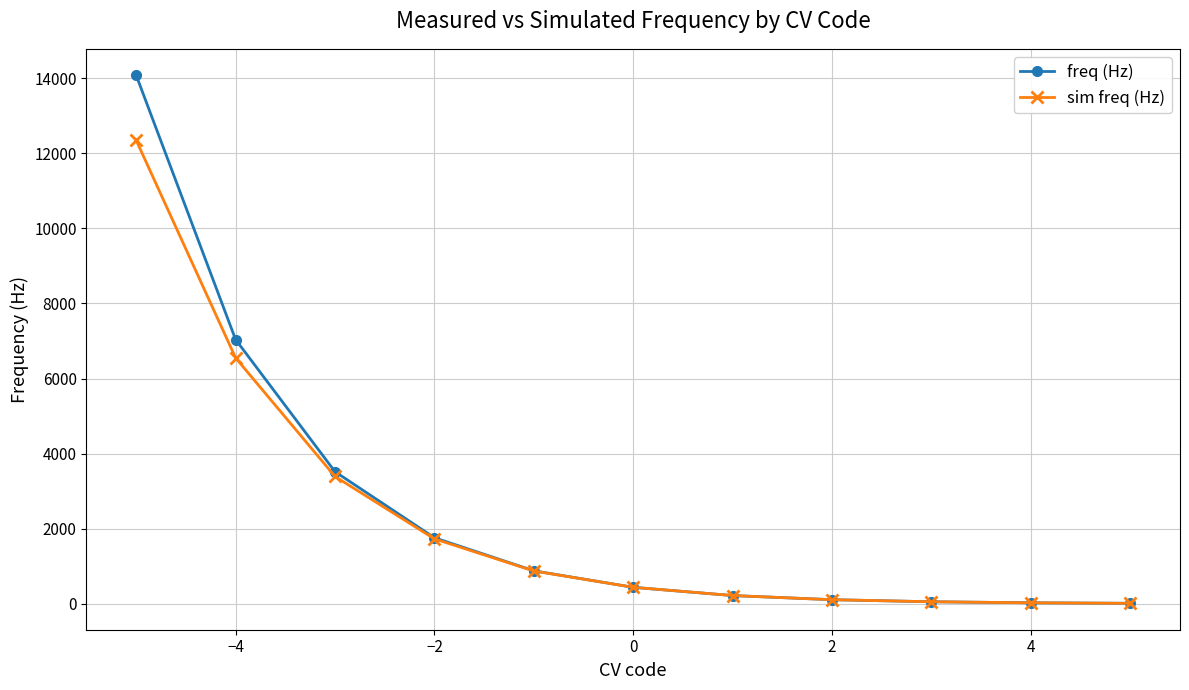

Rank the series by their maximum value, from highest to lowest.

freq (Hz), sim freq (Hz)